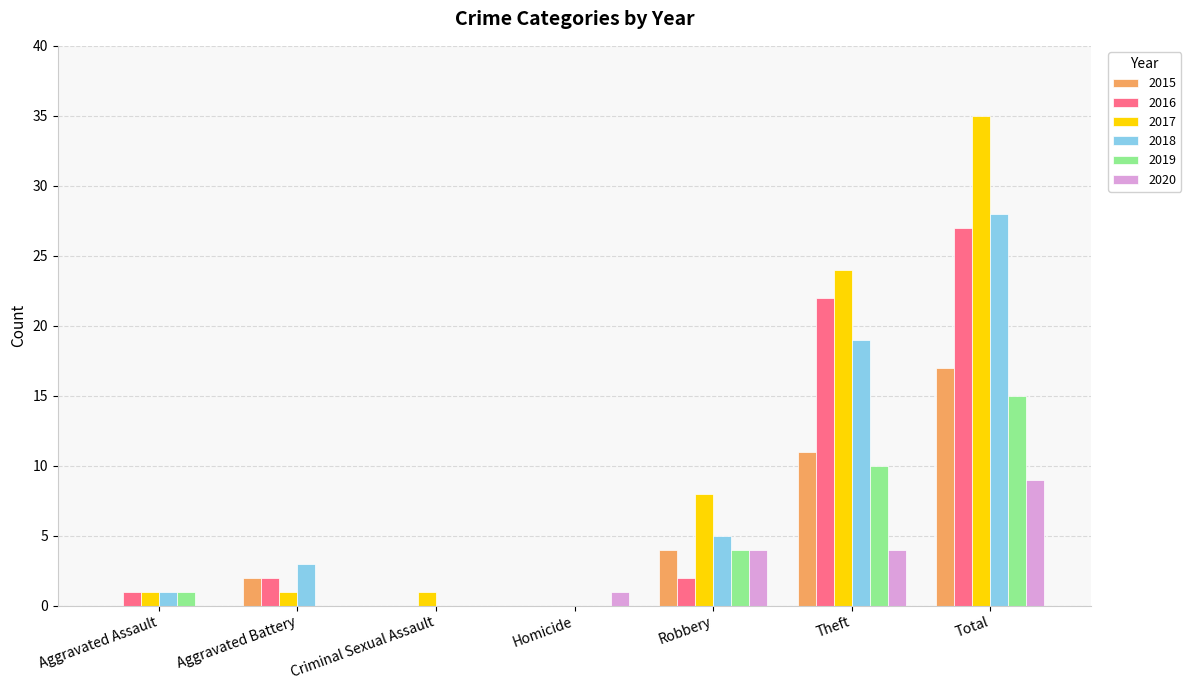

What is the spread (max minus min) of values at Theft?

20